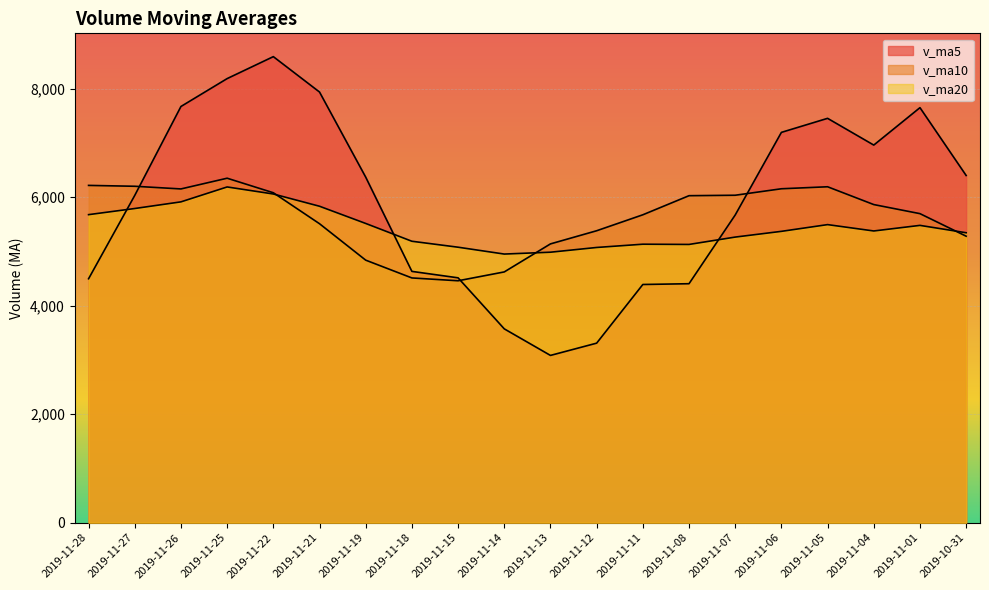

Rank the series at 2019-11-14 from highest to lowest value.

v_ma20, v_ma10, v_ma5